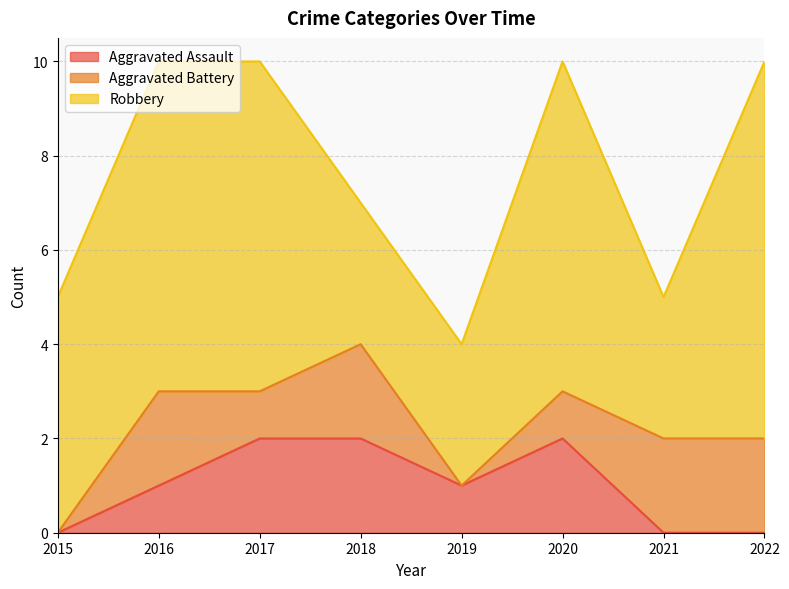

Which category has the lowest value in the Aggravated Battery series?

2015